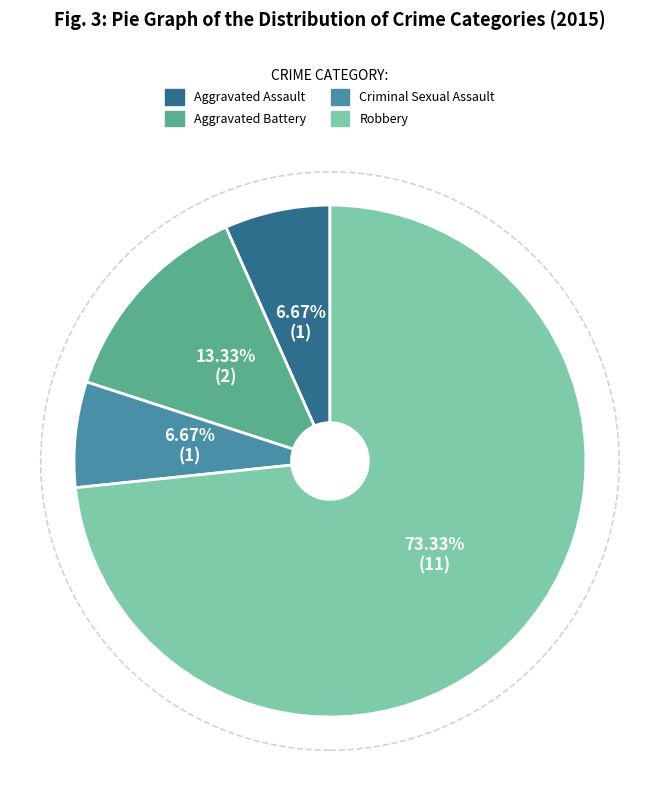

How much of the chart is everything except Robbery?

26.7%